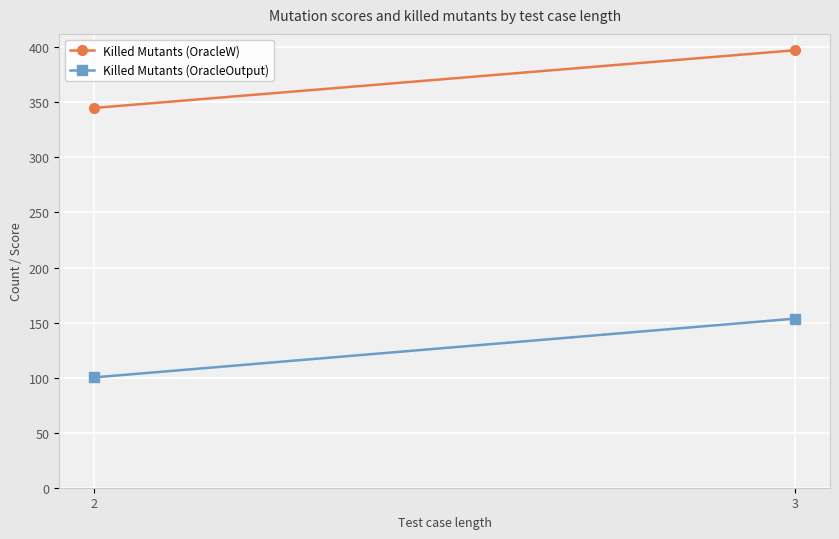

Which series changed the most between 2 and 3?

Killed Mutants (OracleOutput)